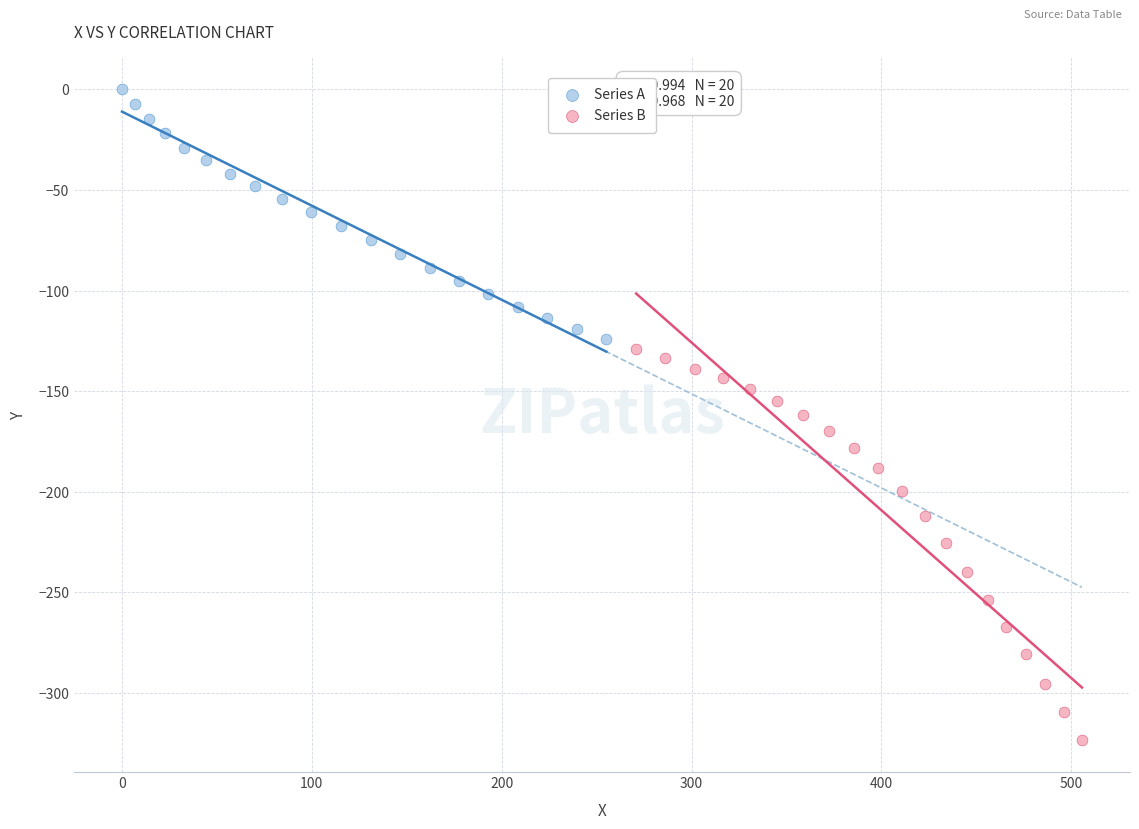

Which series reaches the minimum Y coordinate?

Series B